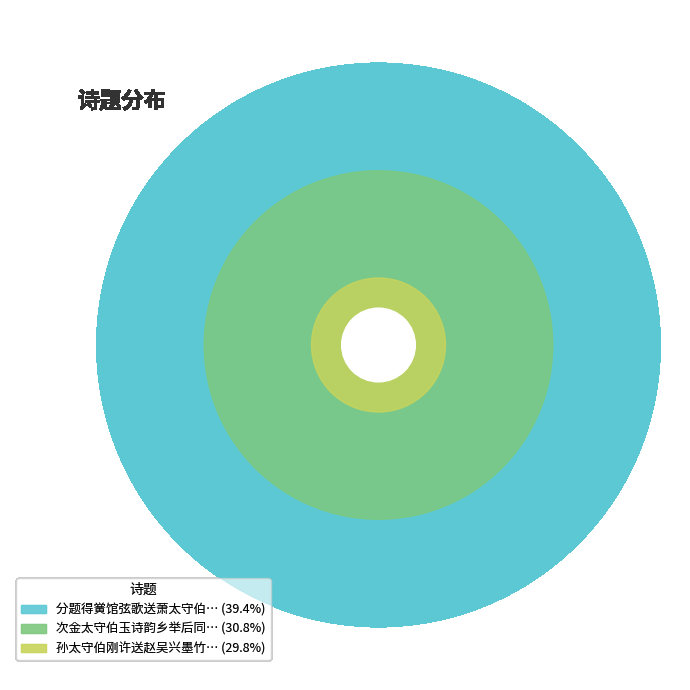

How many segments does this pie chart have?

3